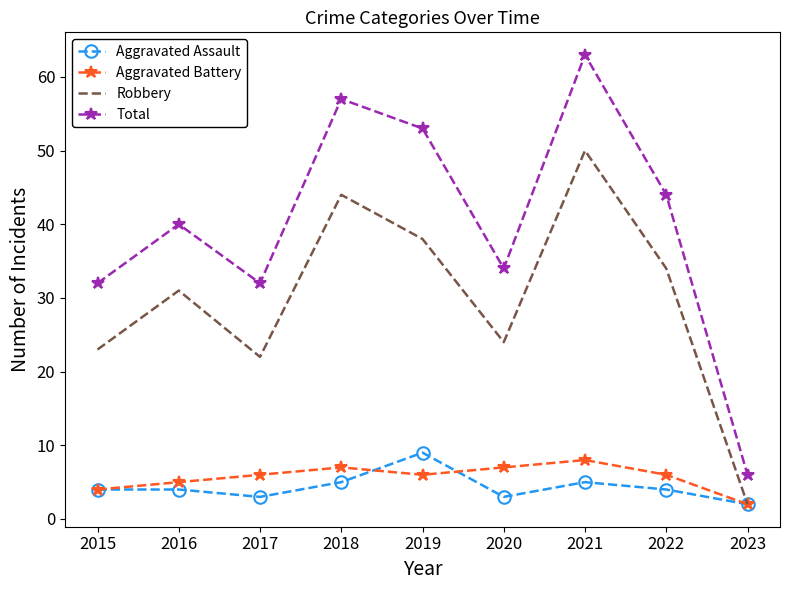

At 2017, list the series in order from smallest to largest.

Aggravated Assault, Aggravated Battery, Robbery, Total